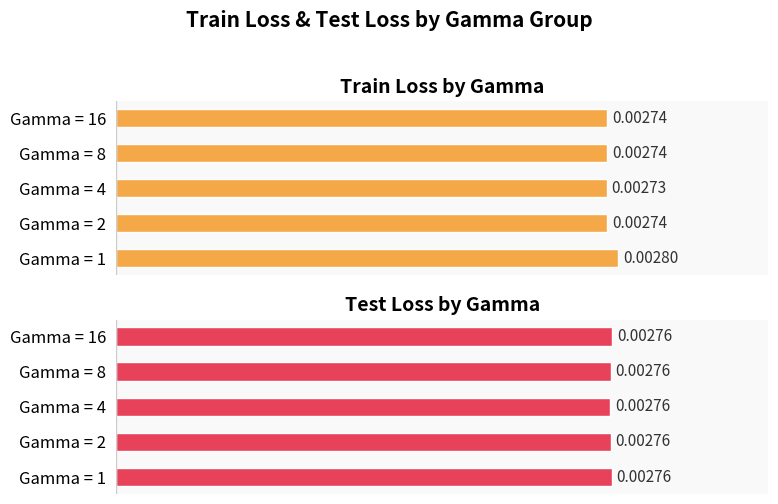

True or false: Test Loss has a value of 0.0 at 4.

True